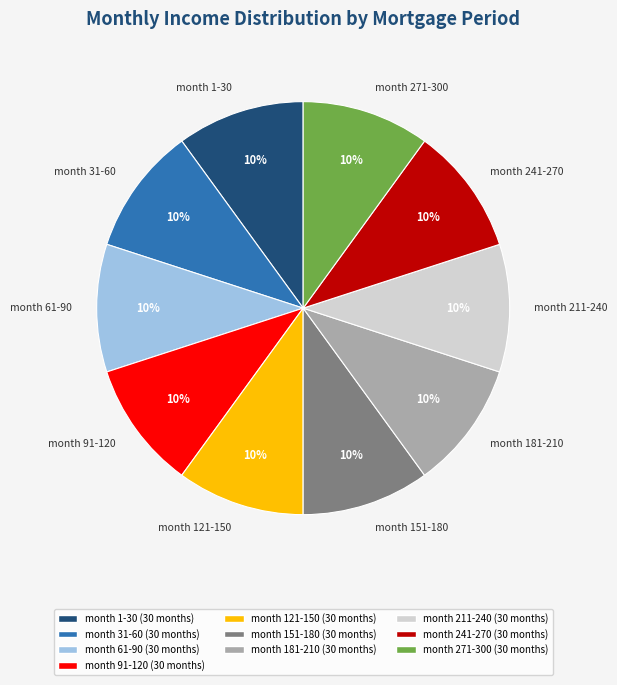

How many slices are in this pie chart?

10